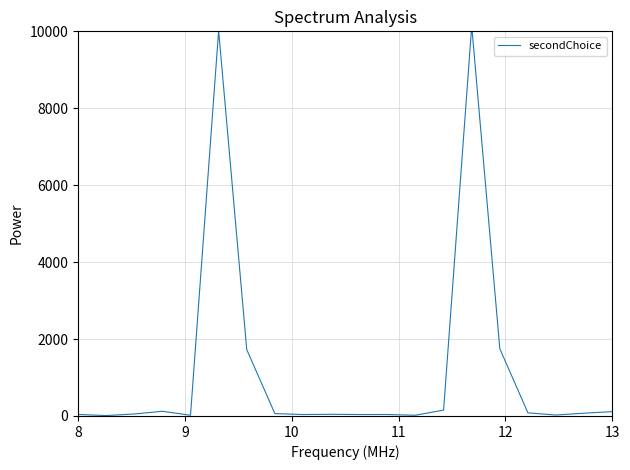

How many data points does each series have?

20